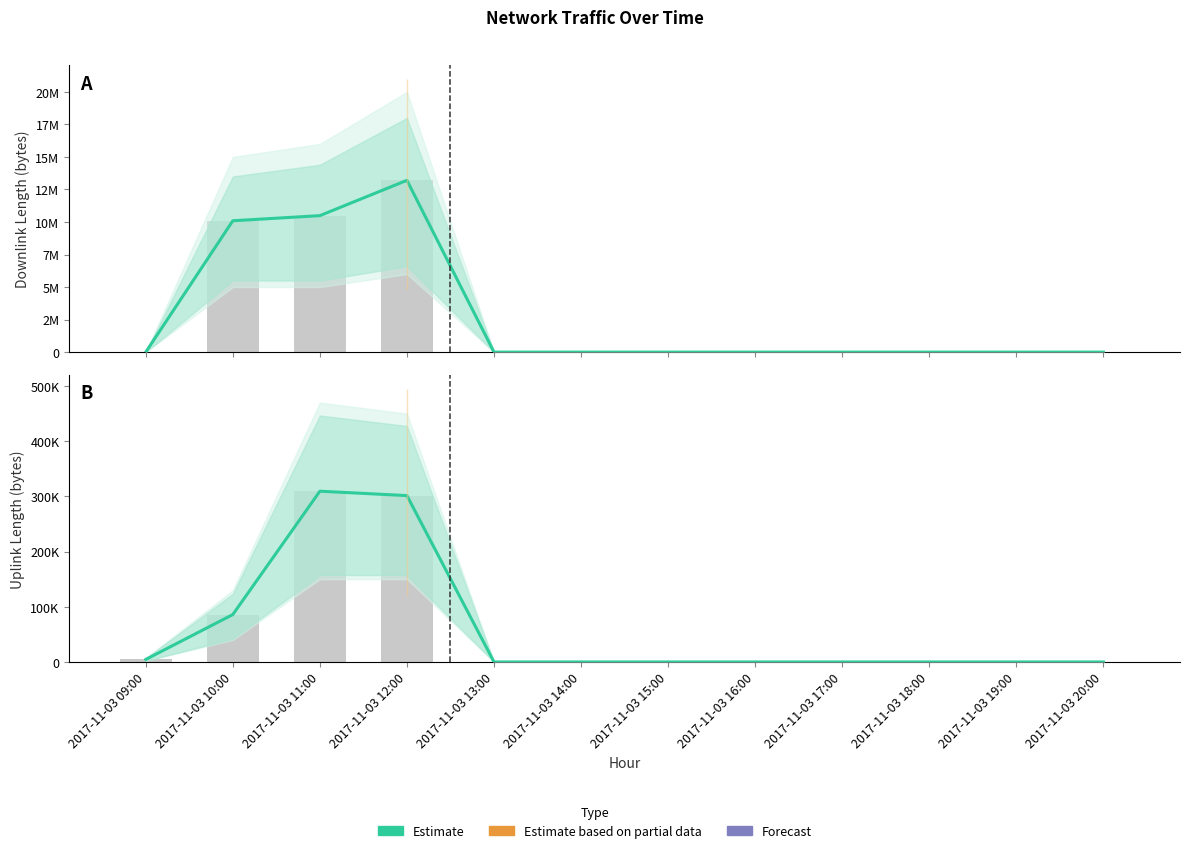

How many bars are there in total?

24